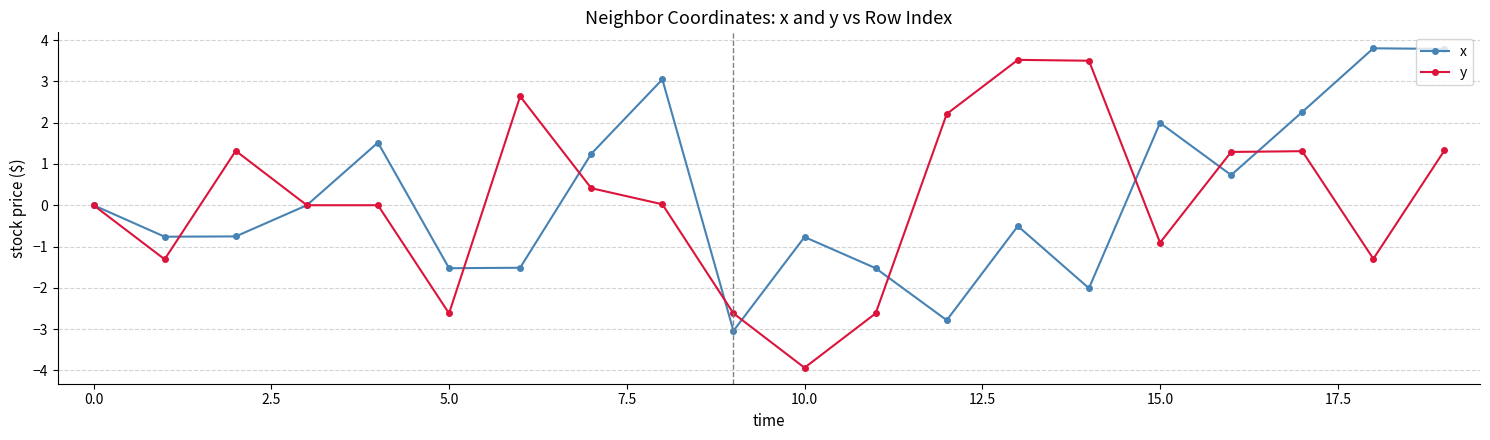

Which series has the largest range (max minus min)?

y